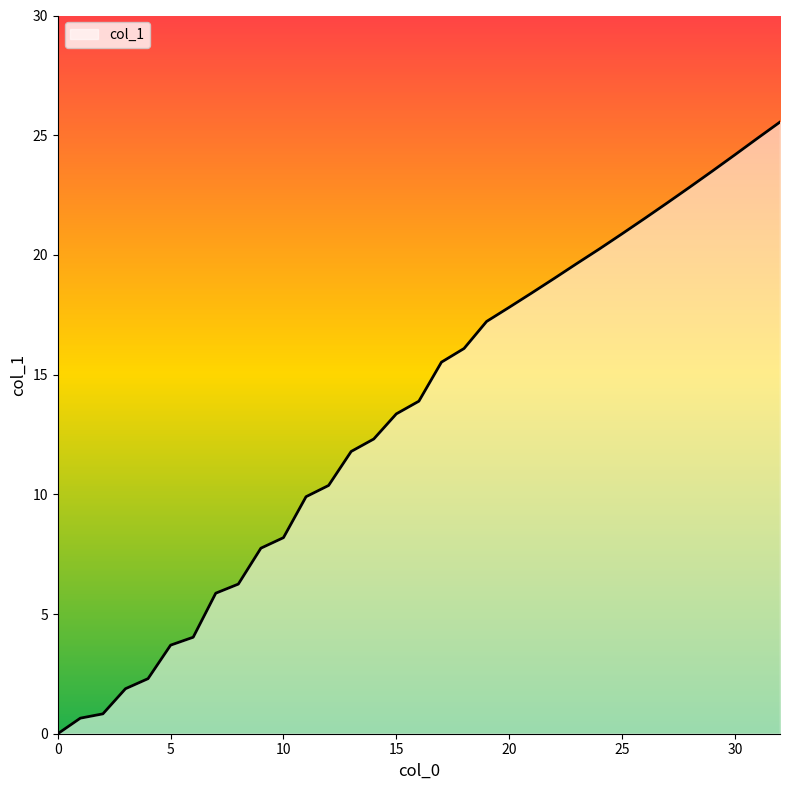

Does the chart have visible grid lines?

No